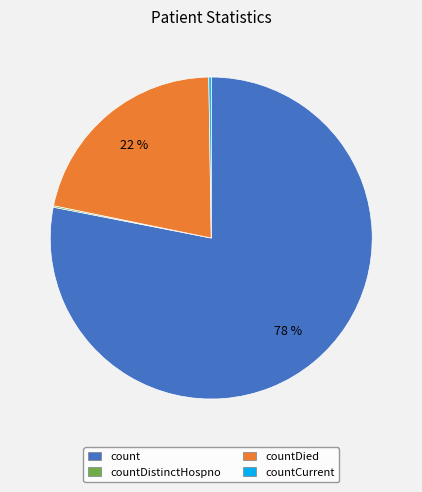

To the nearest percent, what is the difference between the largest and smallest slice percentages?

78%